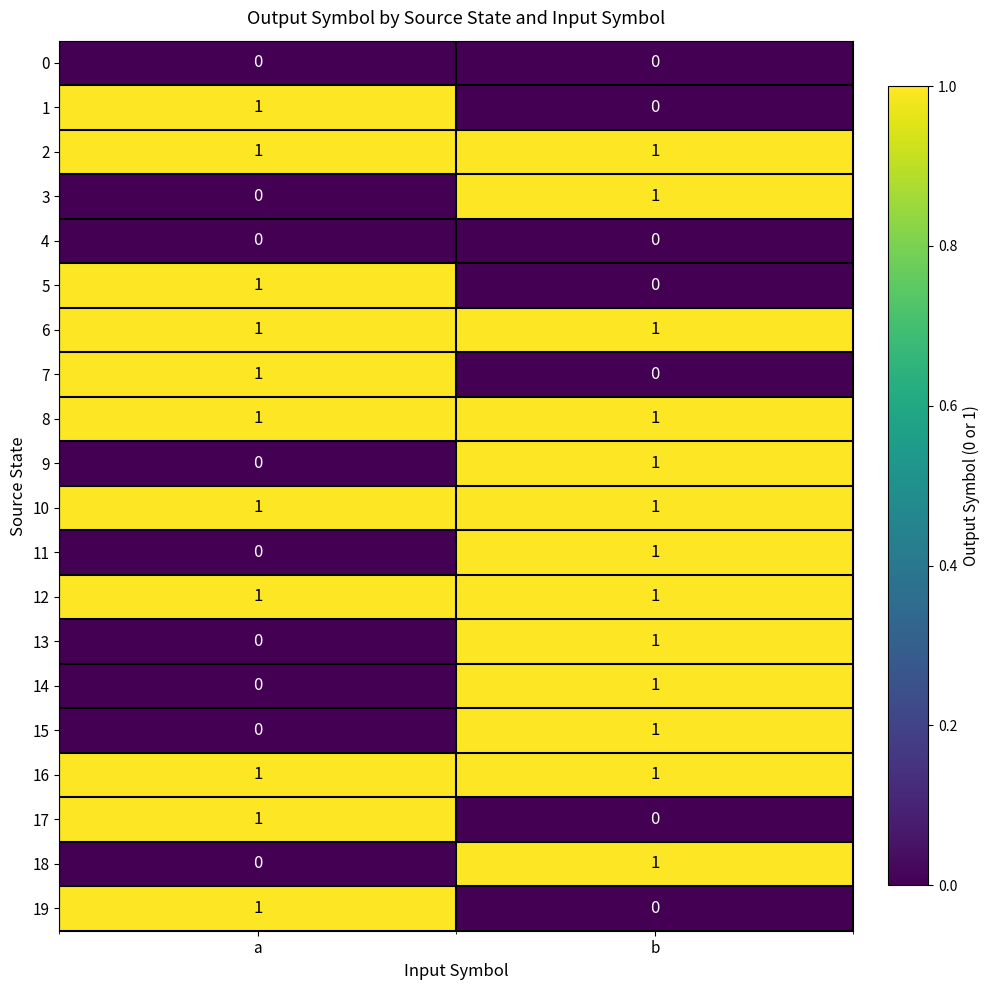

Where is 19 nearest to the value 0?

b